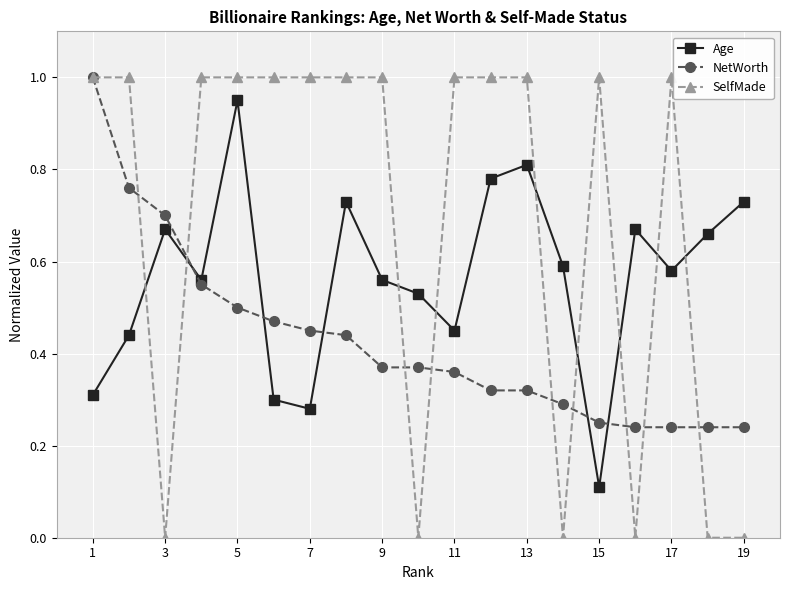

Is this an area chart (filled region under the line)?

No